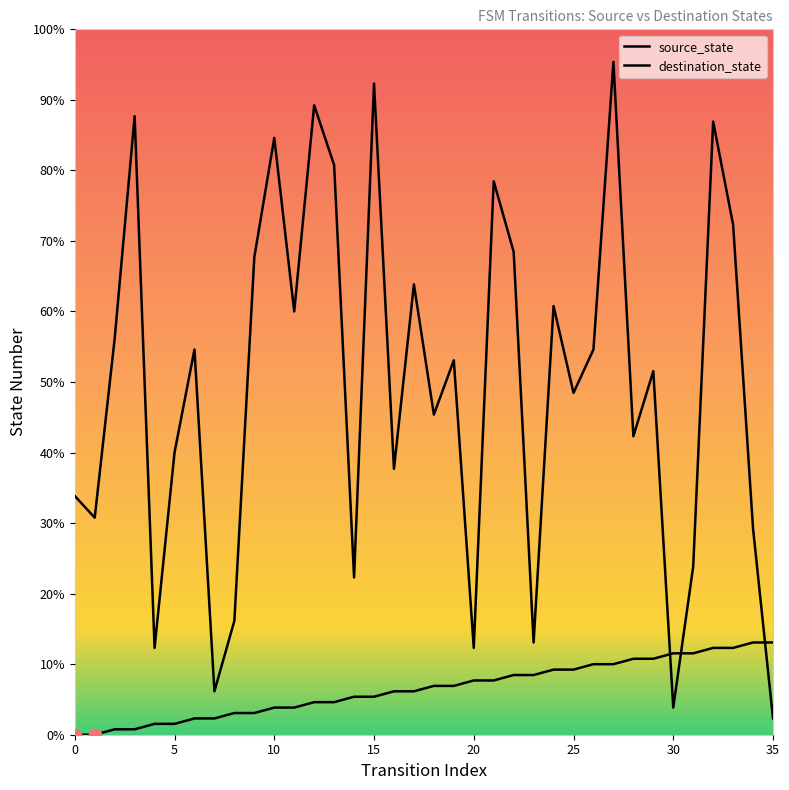

Is the value of destination_state at 17 greater than the value of source_state at 15?

Yes